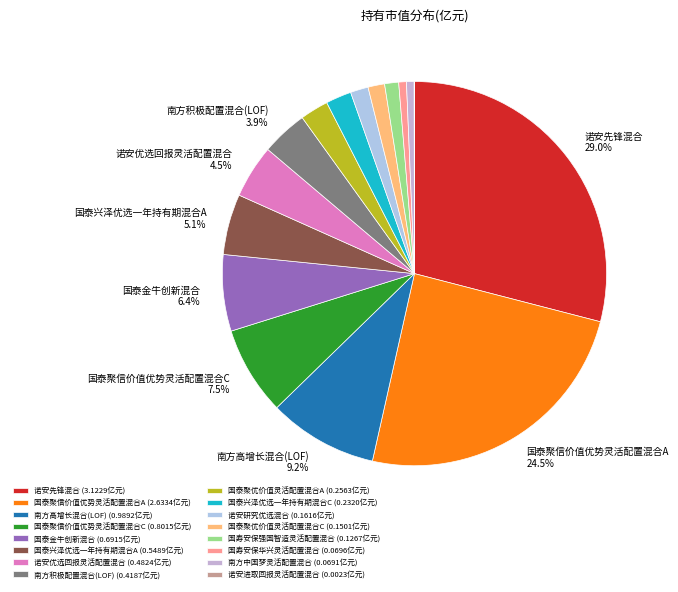

Which slice is the smallest?

诺安进取回报灵活配置混合